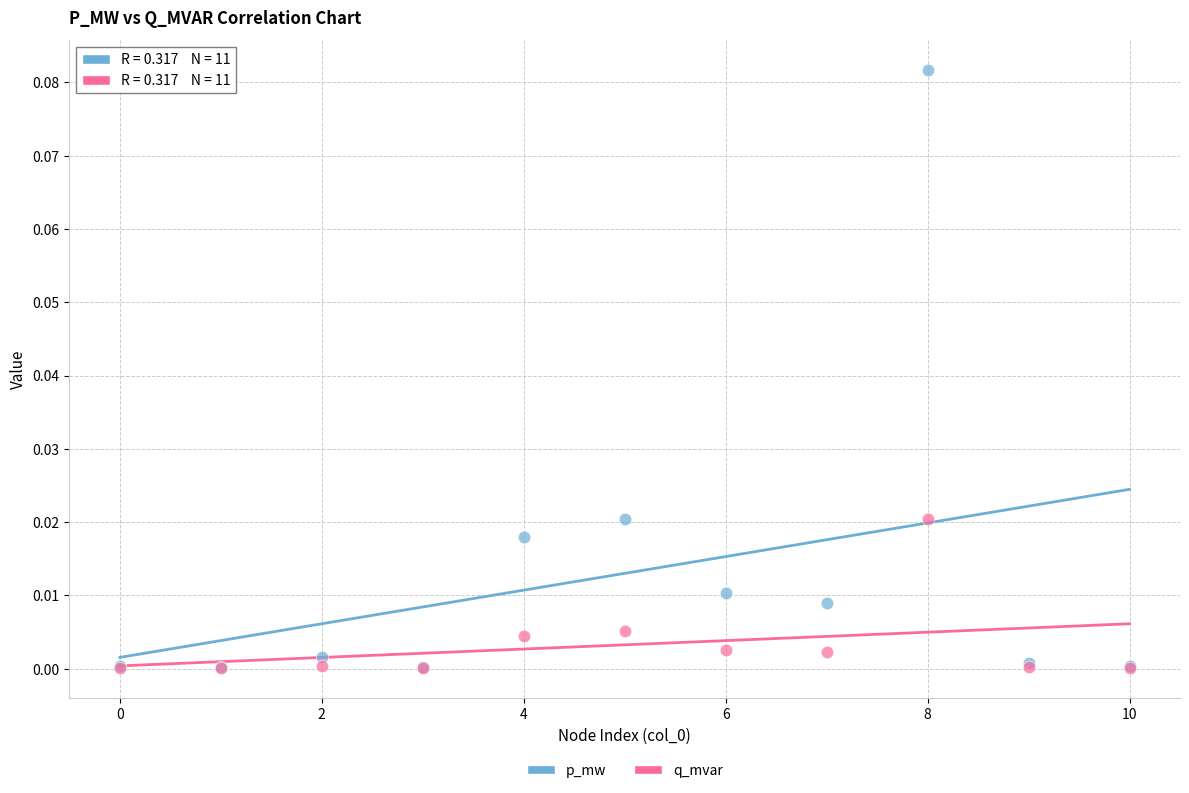

Which series has the largest Y range (max minus min)?

p_mw